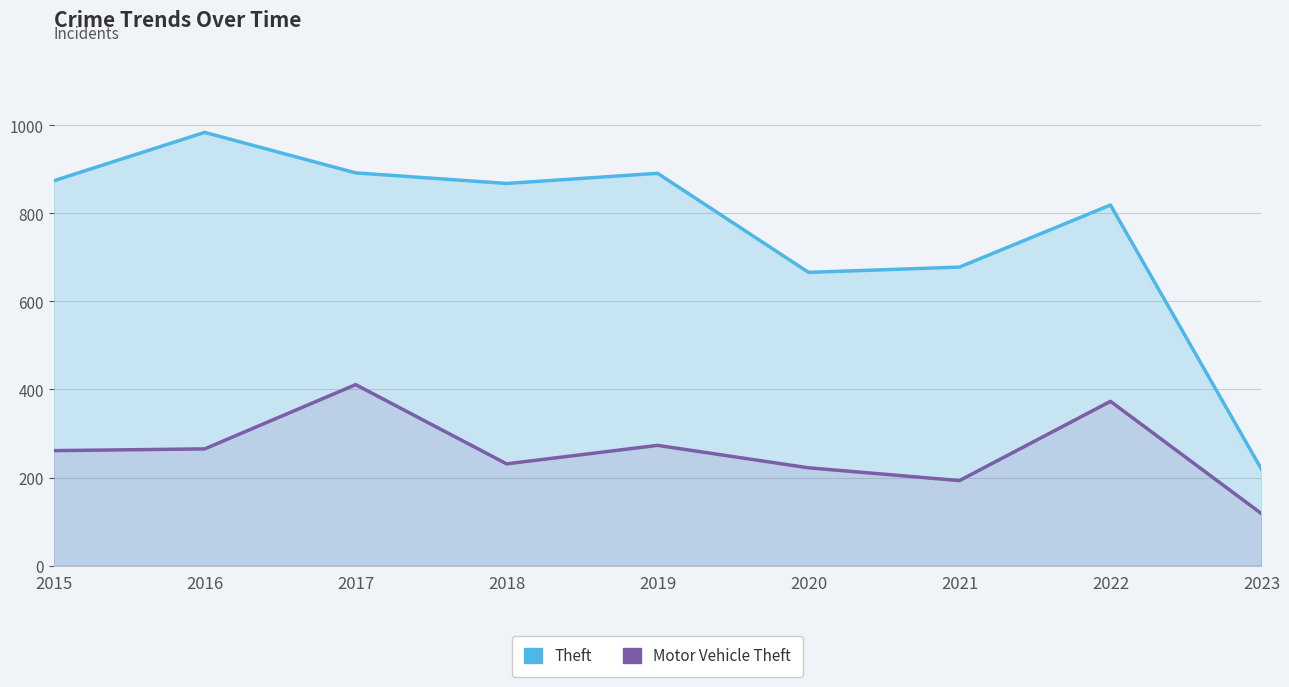

At 2018, list the series in order from largest to smallest.

Theft, Motor Vehicle Theft